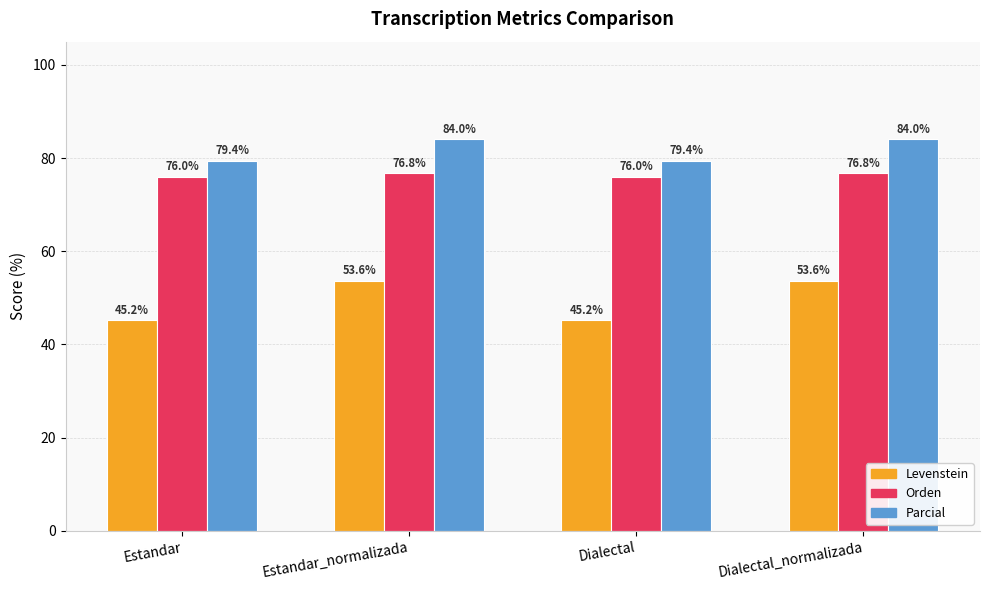

Is the value of Levenstein at Dialectal_normalizada greater than the value of Orden at Dialectal_normalizada?

No